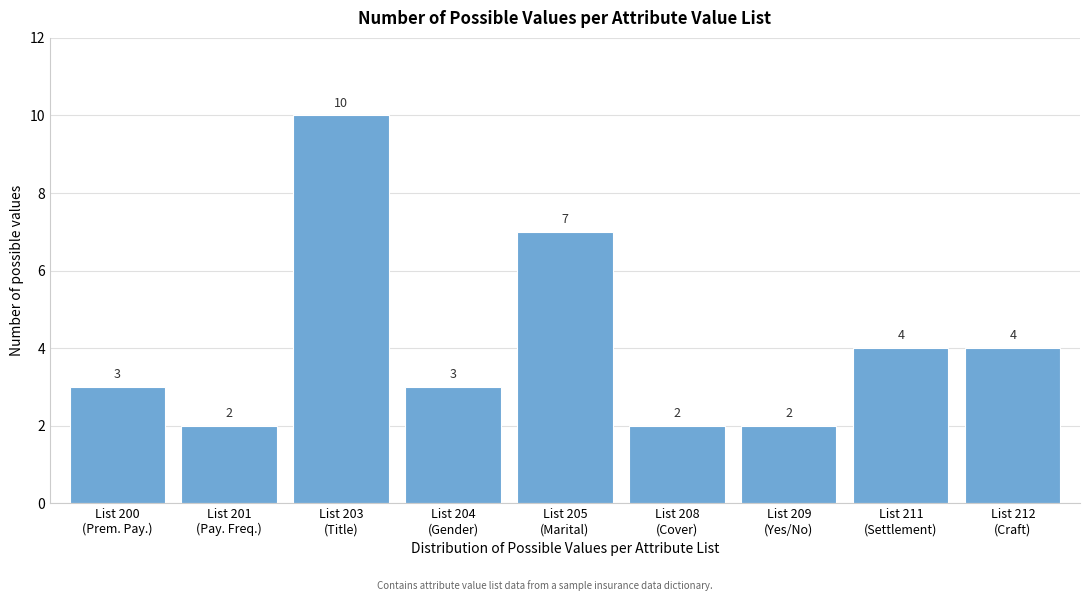

Reading left to right, list all the values displayed in this chart.

3	2	10	3	7	2	2	4	4